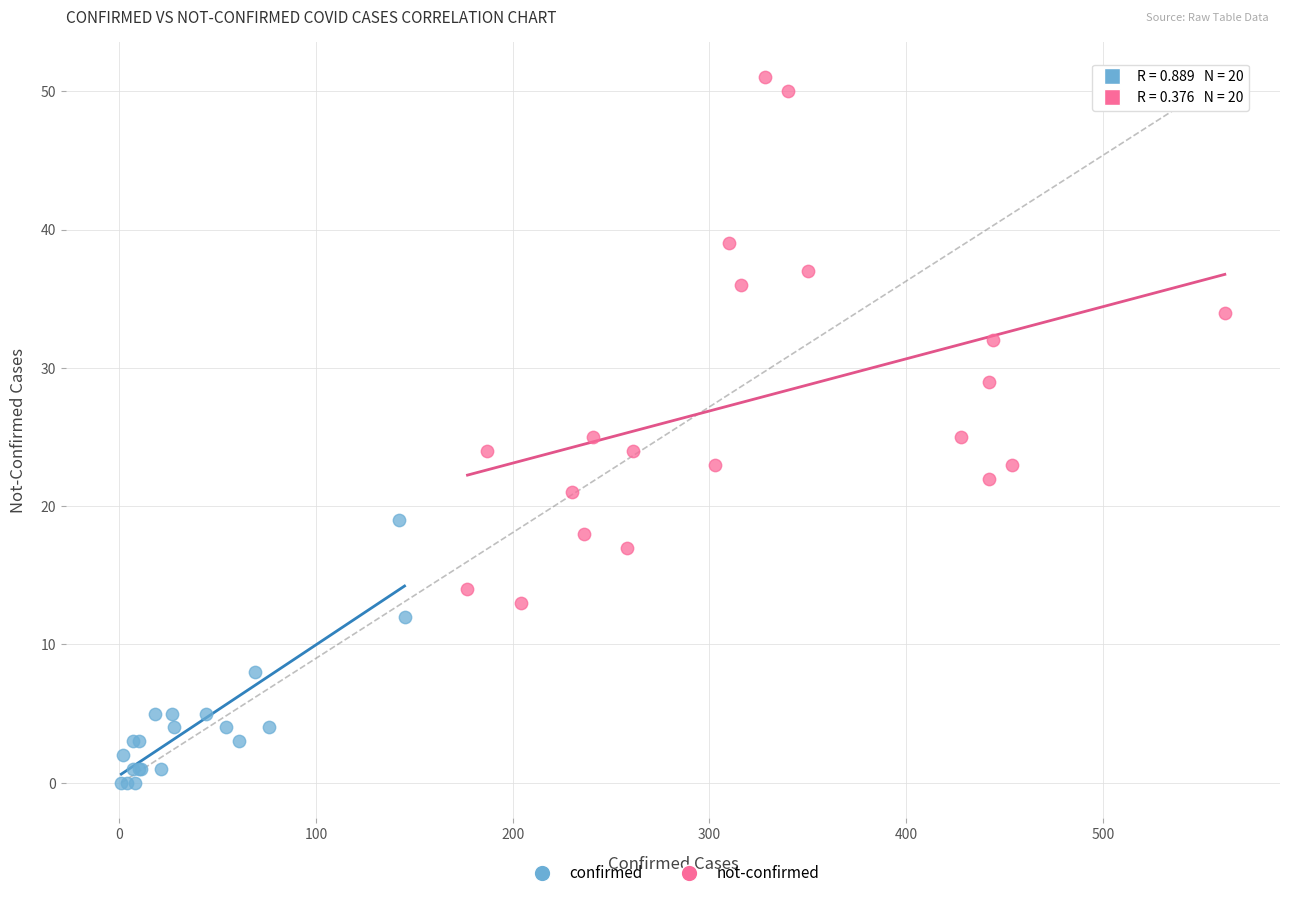

Which series contains the highest Y value?

not-confirmed